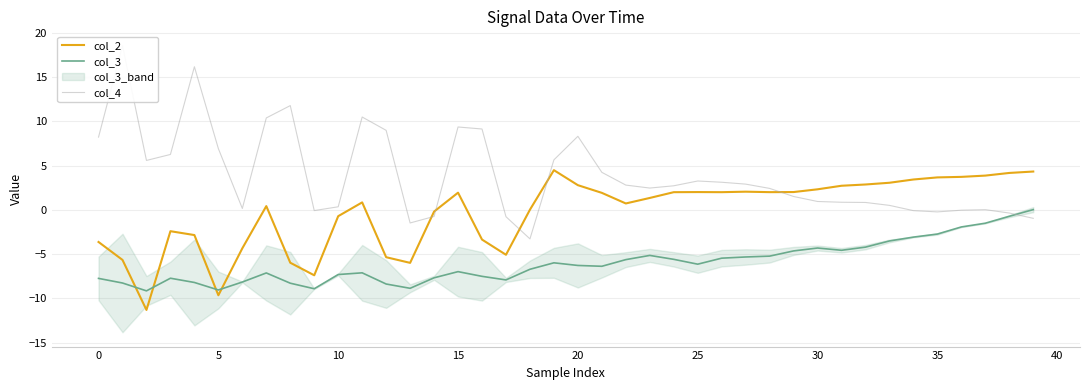

True or false: col_2 and col_4 intersect in this chart.

True